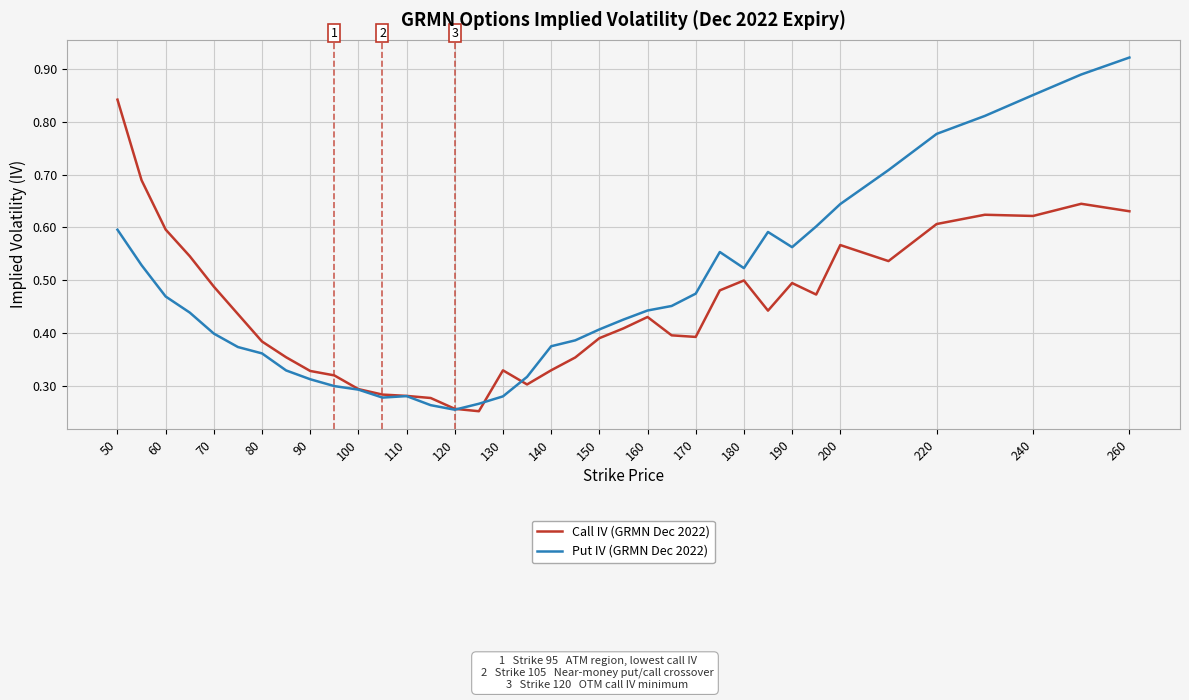

List the series in order of their overall mean, highest first.

Put IV (GRMN Dec 2022), Call IV (GRMN Dec 2022)